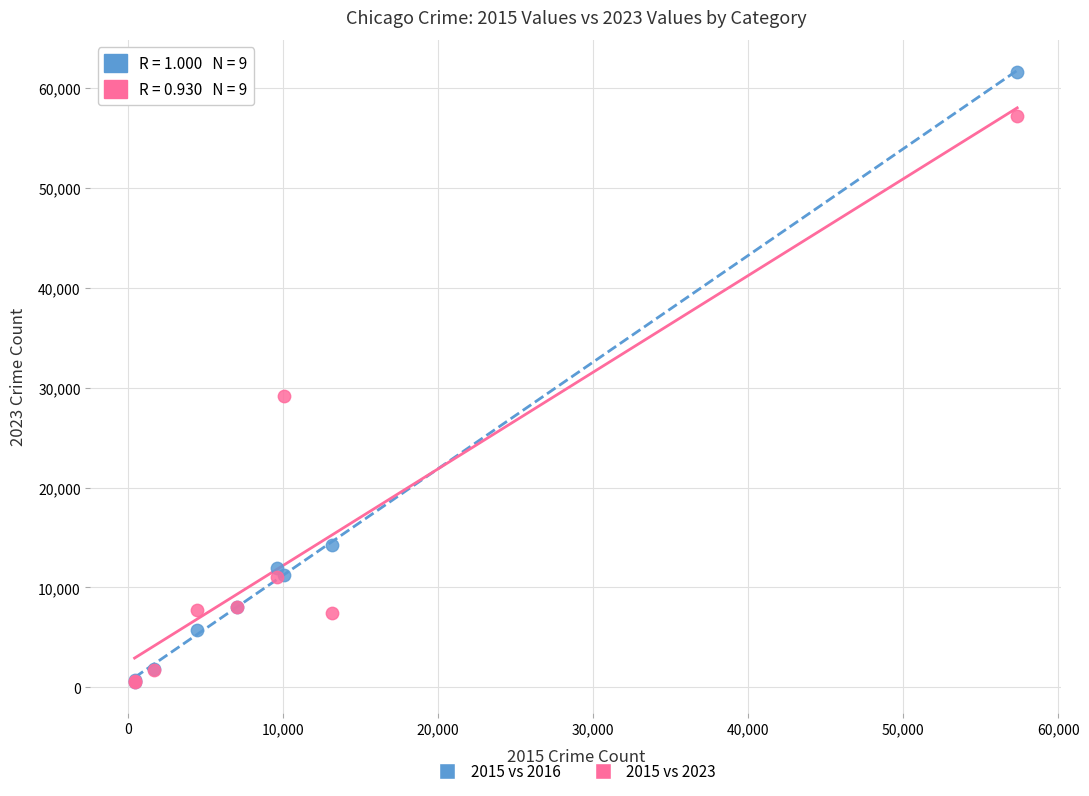

What are all the series names shown in the legend?

2015 vs 2016, 2015 vs 2023